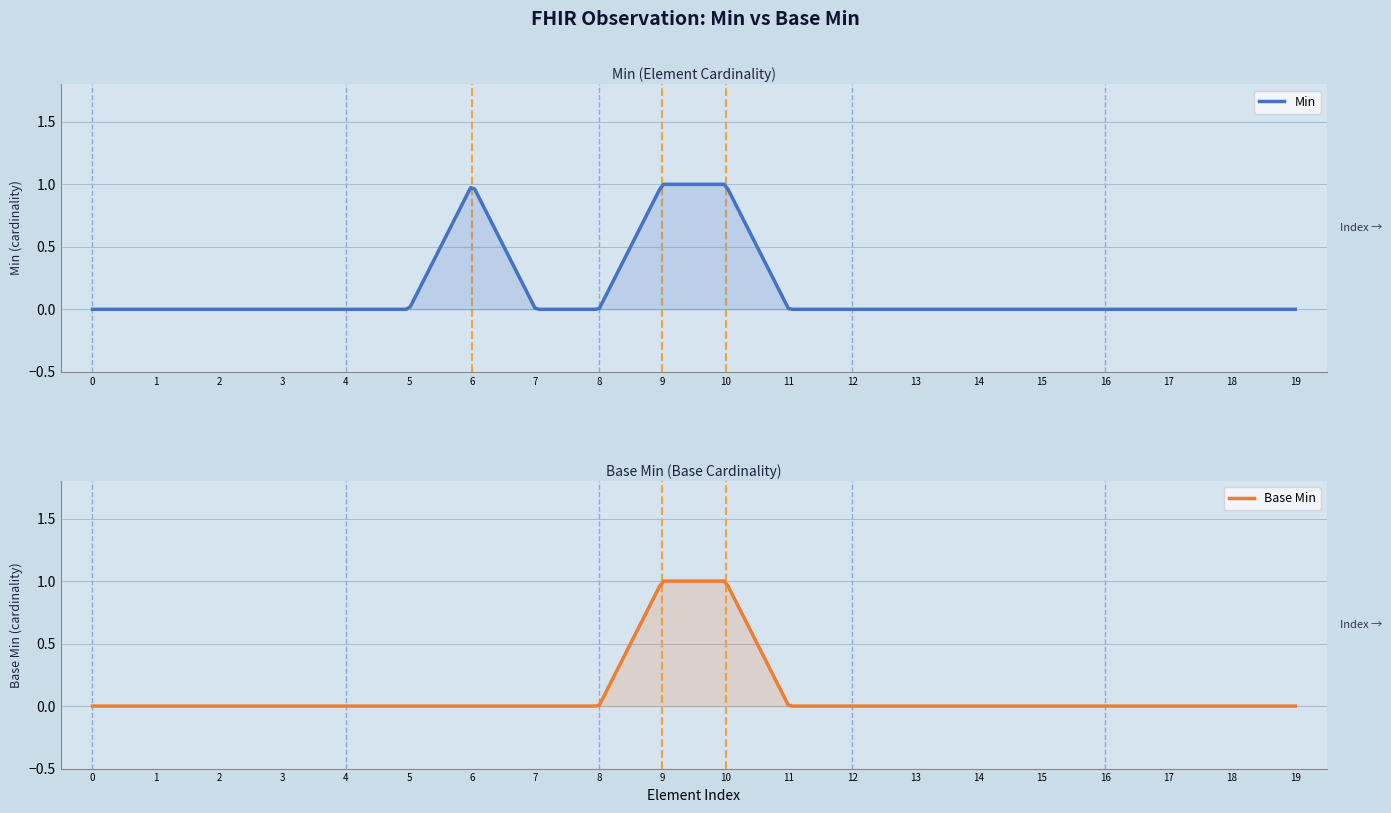

Which series changed the most between Observation.extension and Observation.partOf?

Min